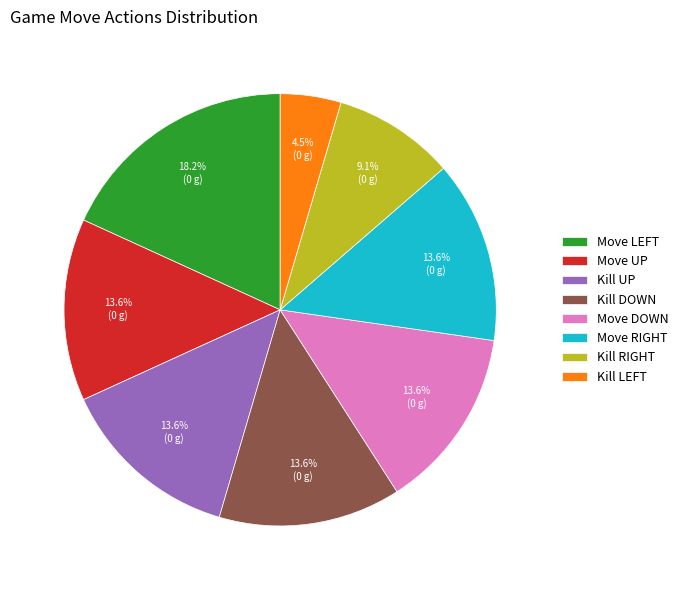

Is Kill UP the majority of the pie?

No